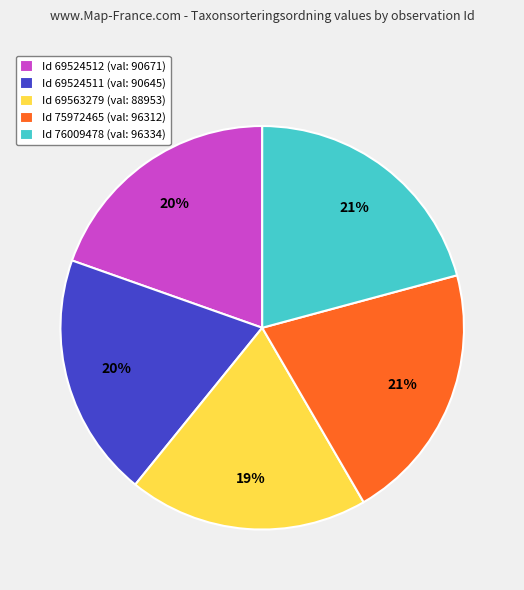

To the nearest percent, what is the difference between the largest and smallest slice percentages?

2%